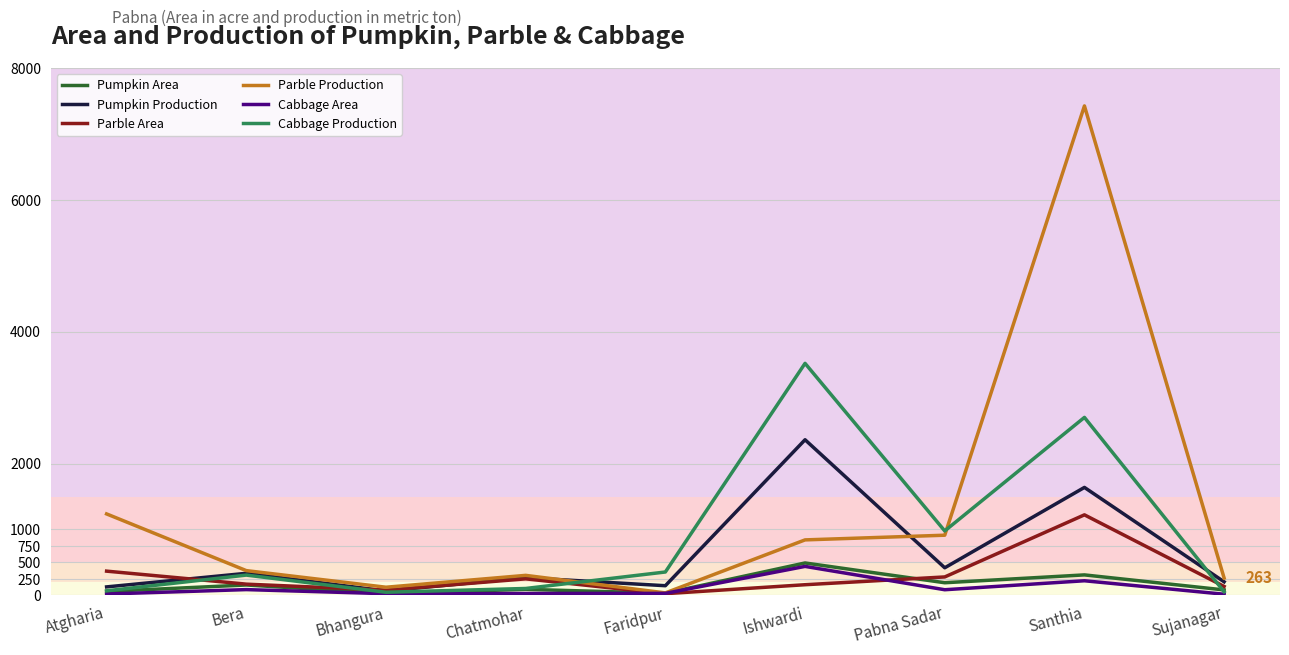

Which series changed the most between Pabna Sadar and Santhia?

Parble Production